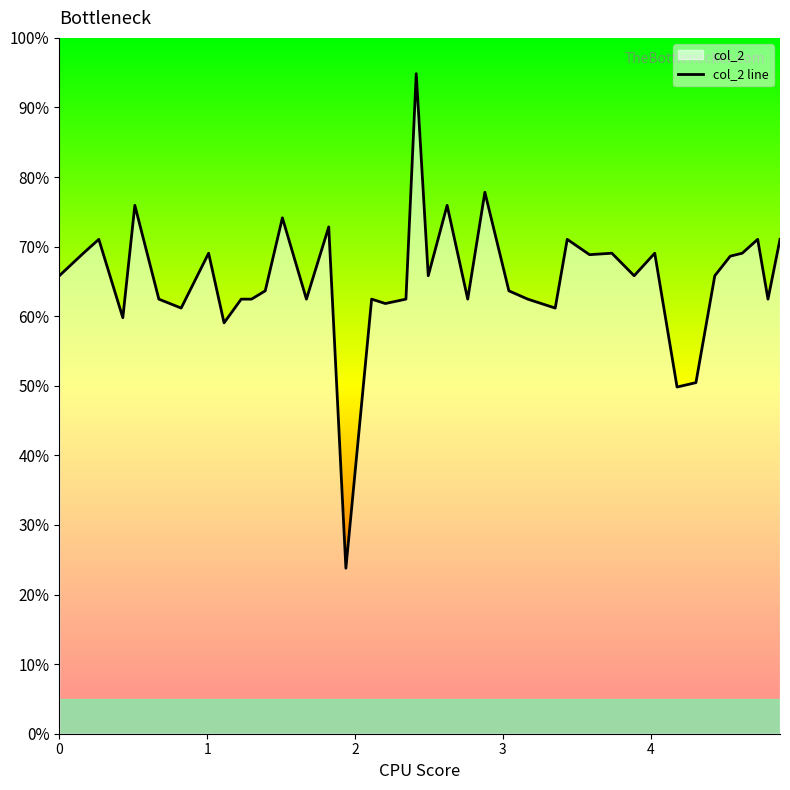

What is the minimum value shown in the chart?

23.8